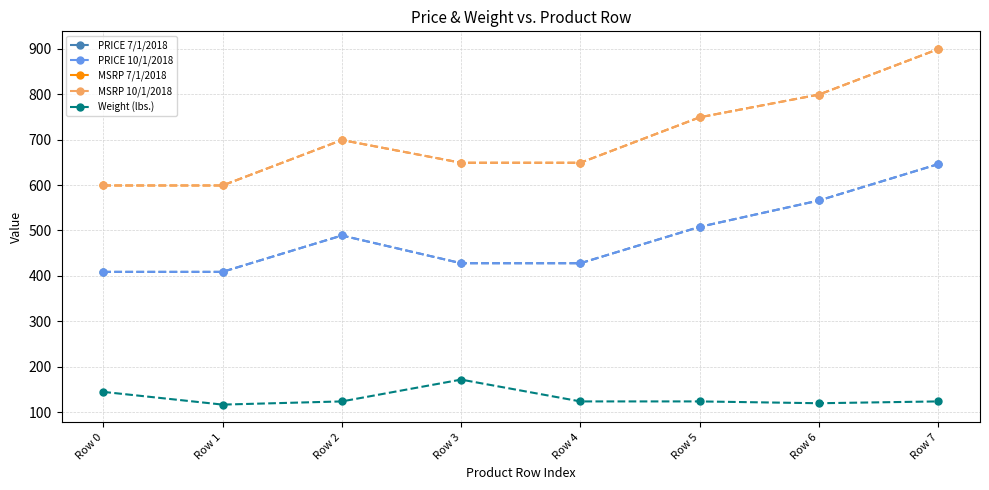

Where does the MSRP 7/1/2018 series first go above 699?

Row 5